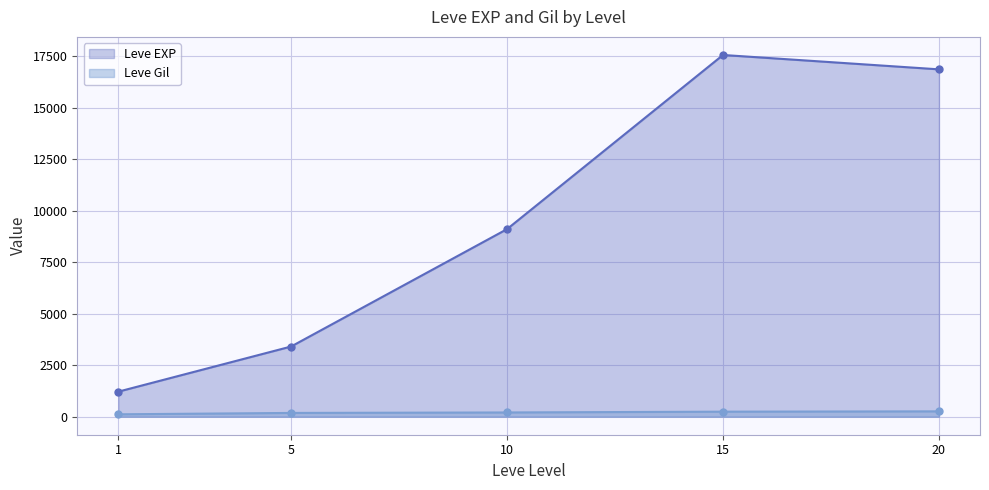

True or false: Leve Gil and Leve EXP intersect in this chart.

False